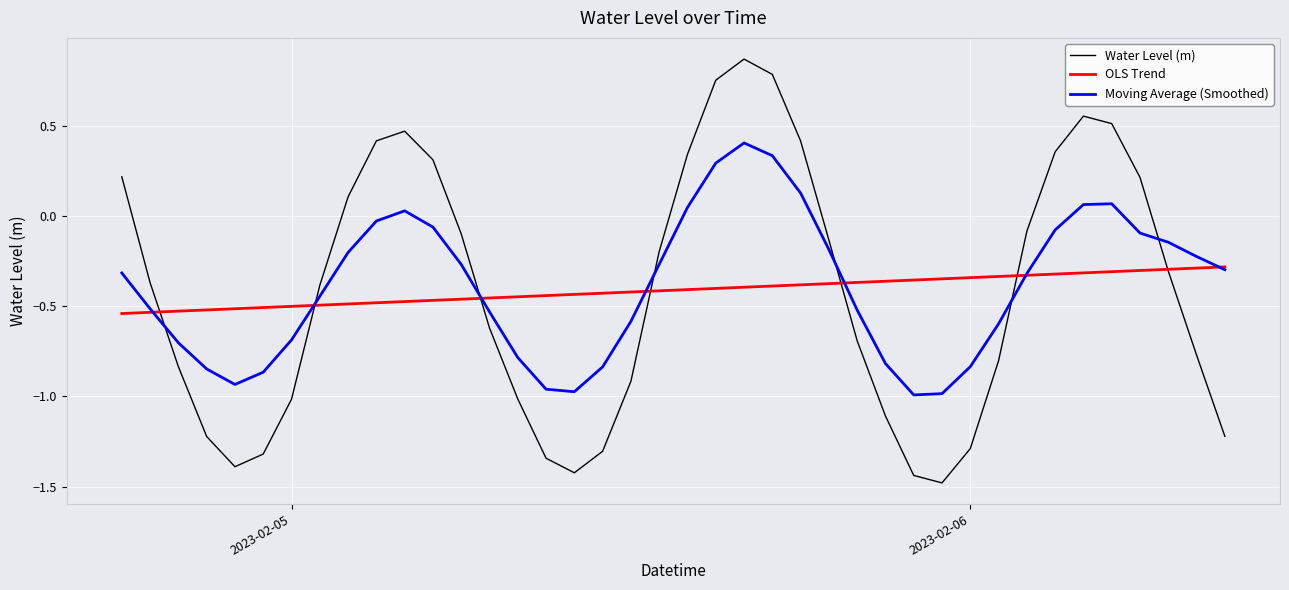

What are all the series names shown in the legend?

Water Level (m), OLS Trend, Moving Average (Smoothed)